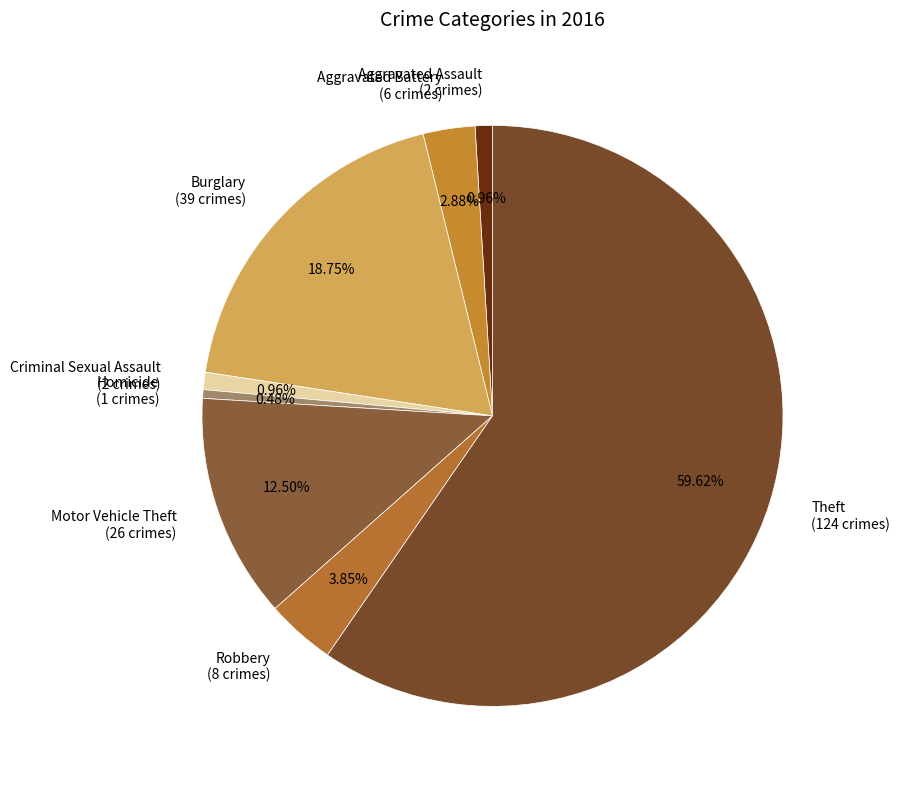

To the nearest percent, what is the difference between the largest and smallest slice percentages?

59%